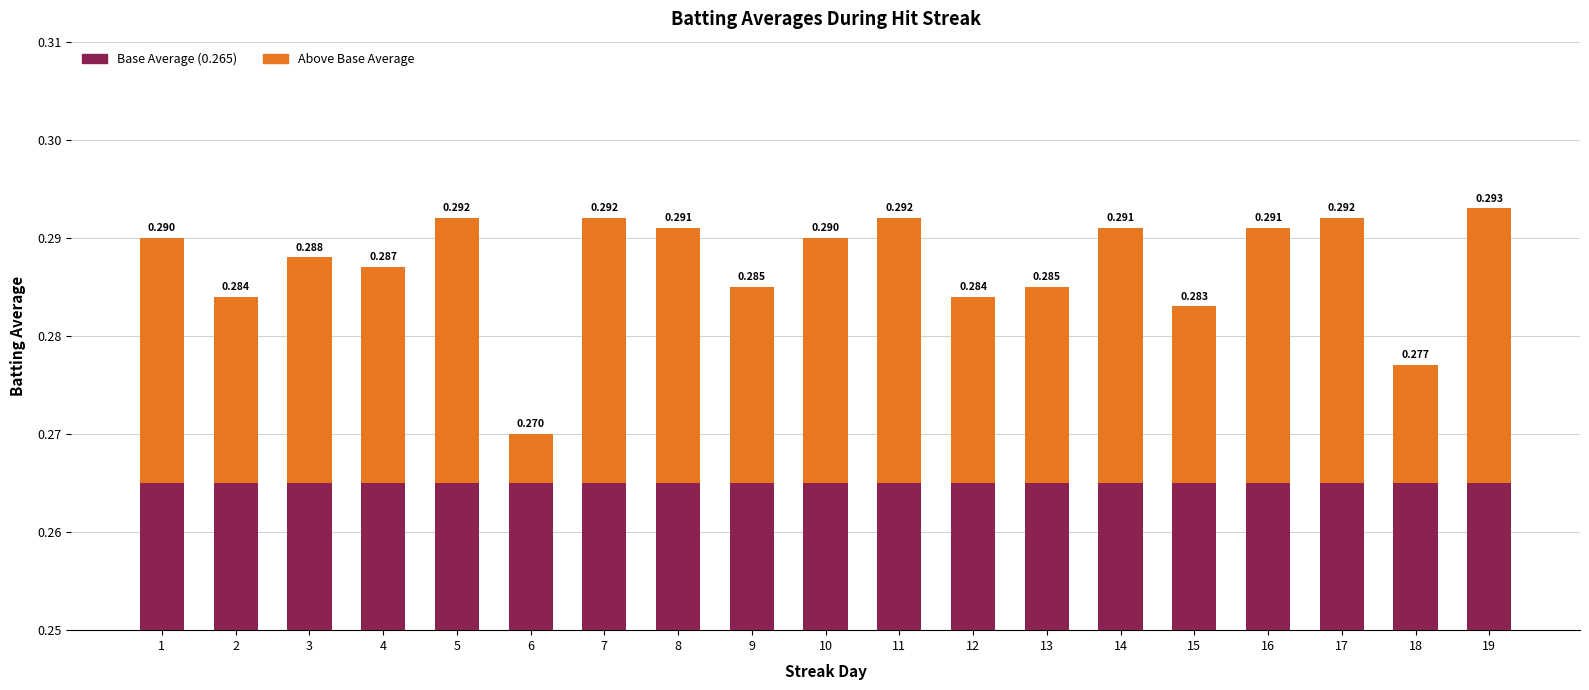

Reading left to right, list all the values displayed in this chart.

Base Average: 0.3	0.3	0.3	0.3	0.3	0.3	0.3	0.3	0.3	0.3	0.3	0.3	0.3	0.3	0.3	0.3	0.3	0.3	0.3
Above Base Average: 0.0	0.0	0.0	0.0	0.0	0.0	0.0	0.0	0.0	0.0	0.0	0.0	0.0	0.0	0.0	0.0	0.0	0.0	0.0